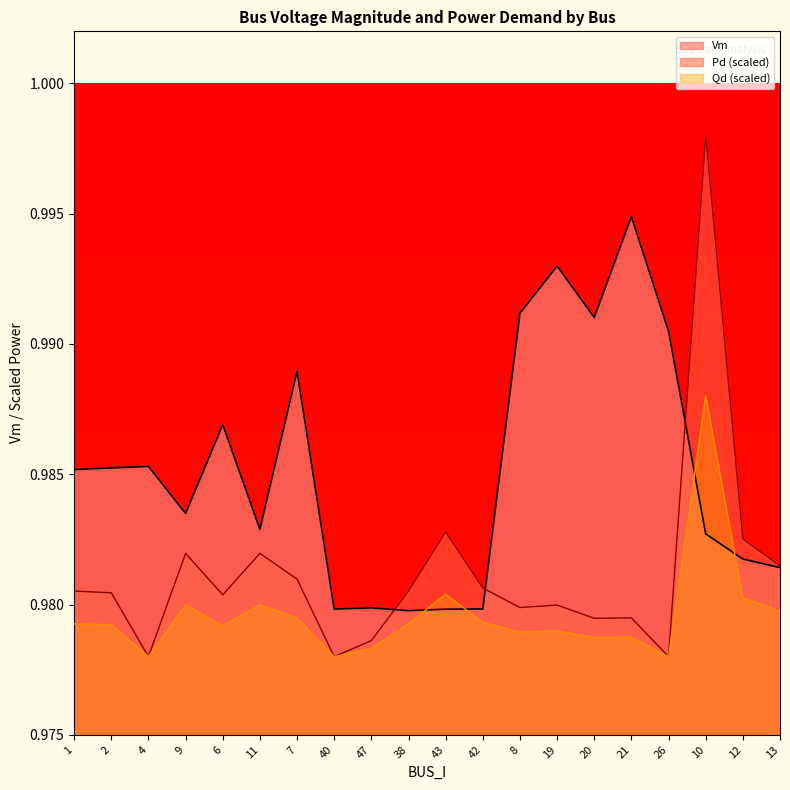

What are all the series names shown in the legend?

Vm, Pd (scaled), Qd (scaled)